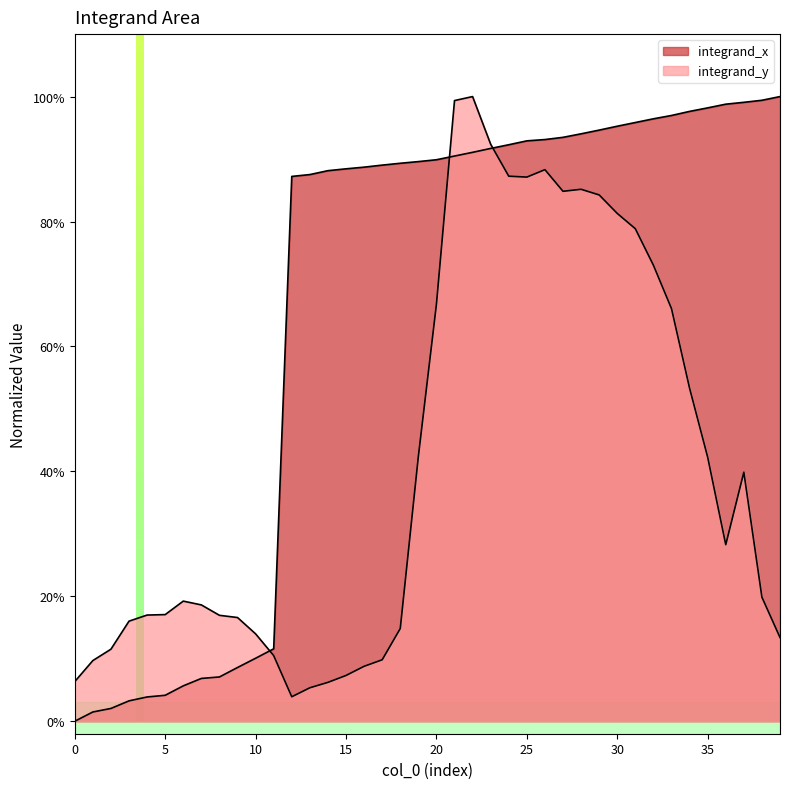

What is the maximum value for integrand_y?

1.0